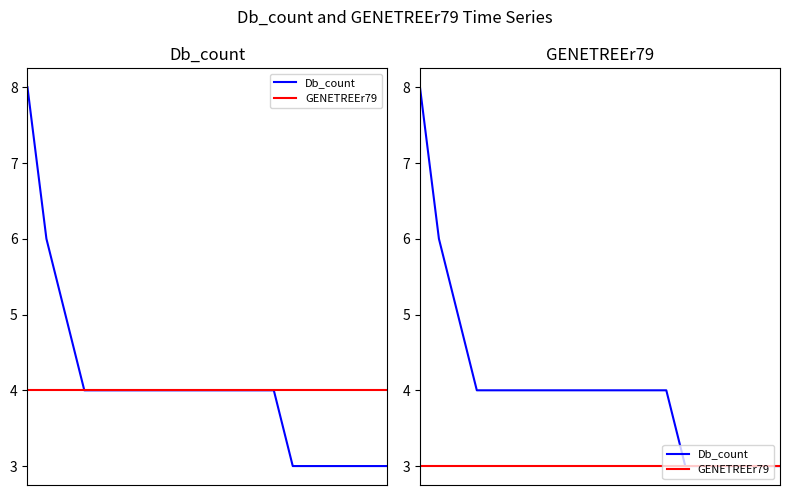

Which series changed the most between 10 and 13?

Db_count